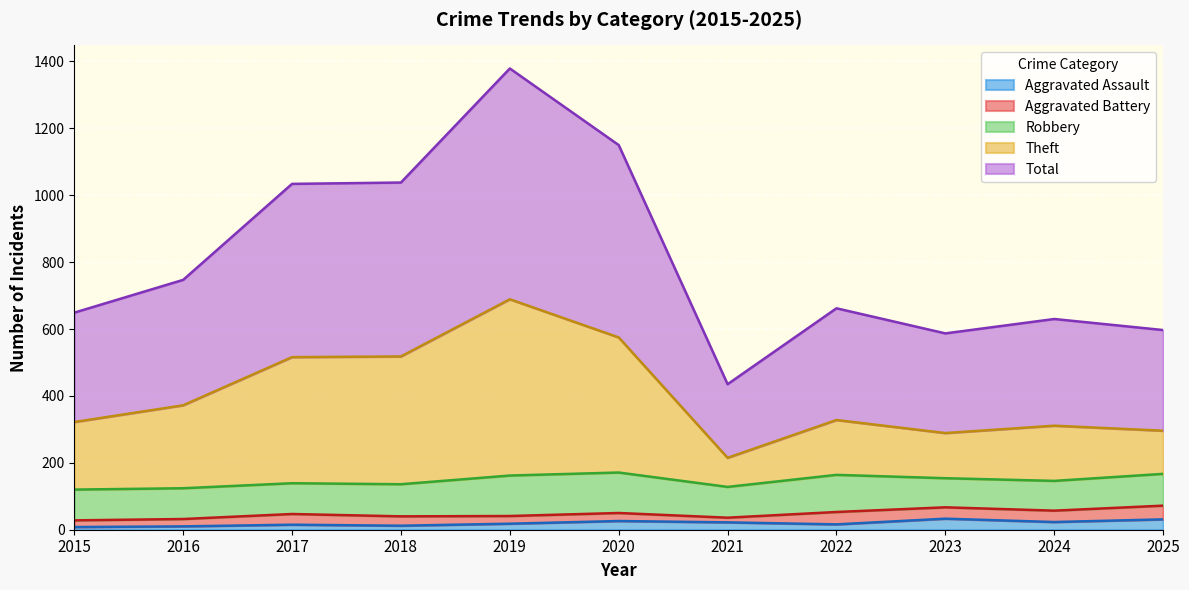

What is the difference between the second highest and minimum values in the Total series?

715